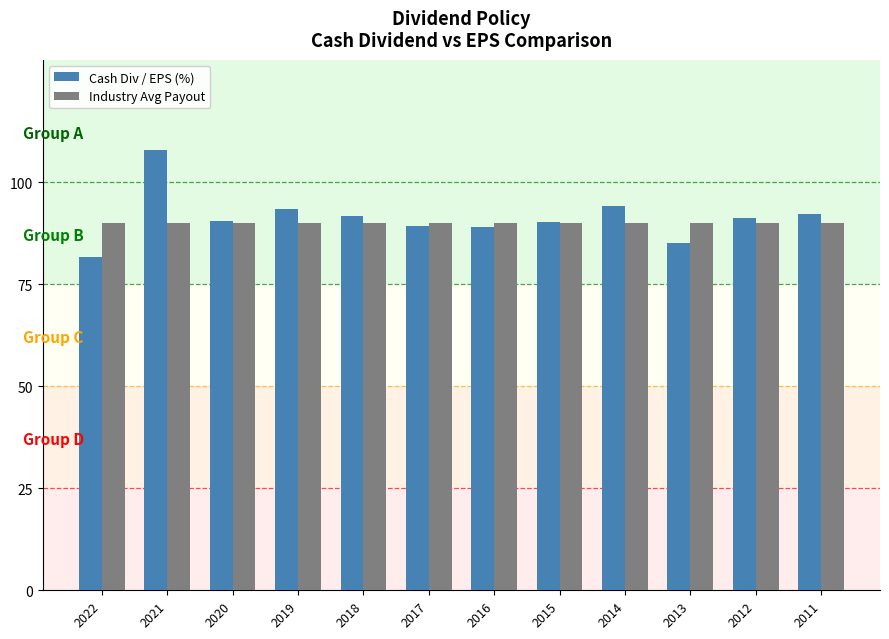

True or false: Cash Div / EPS (%) has a value of 89.1 at 2016.

True